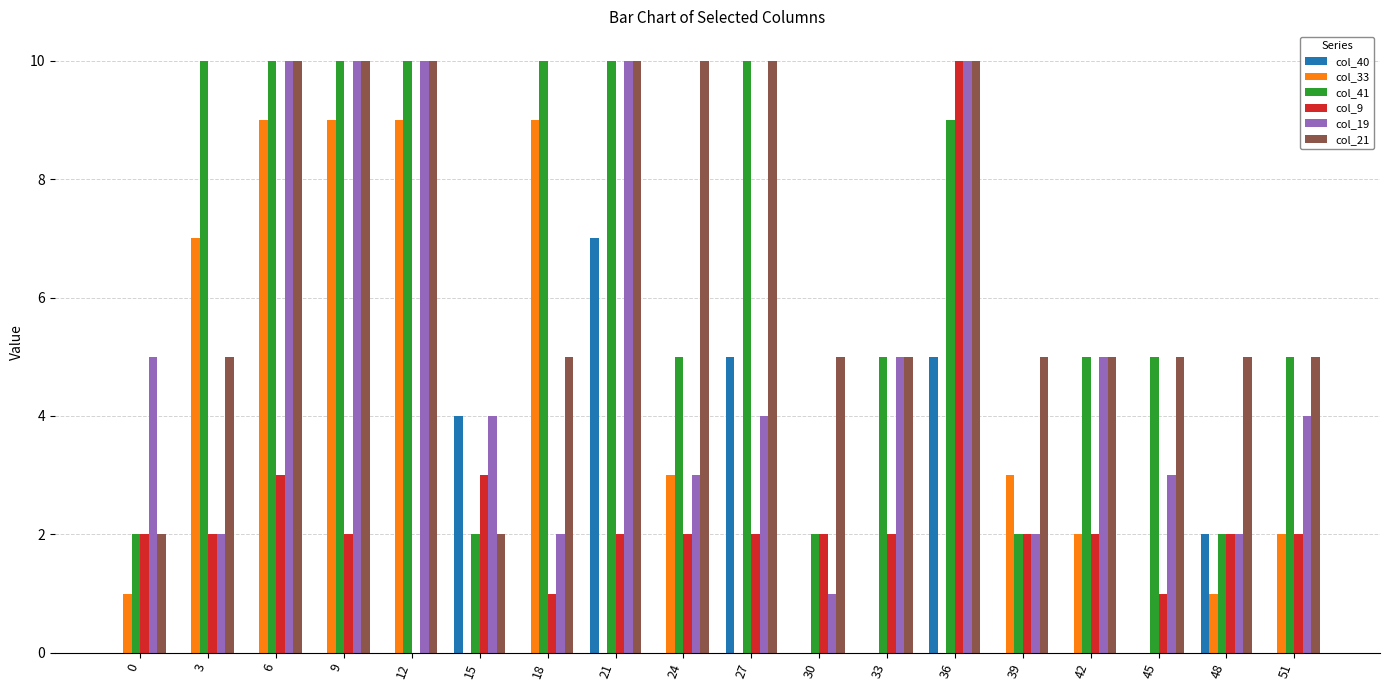

How many distinct data groups are displayed?

6